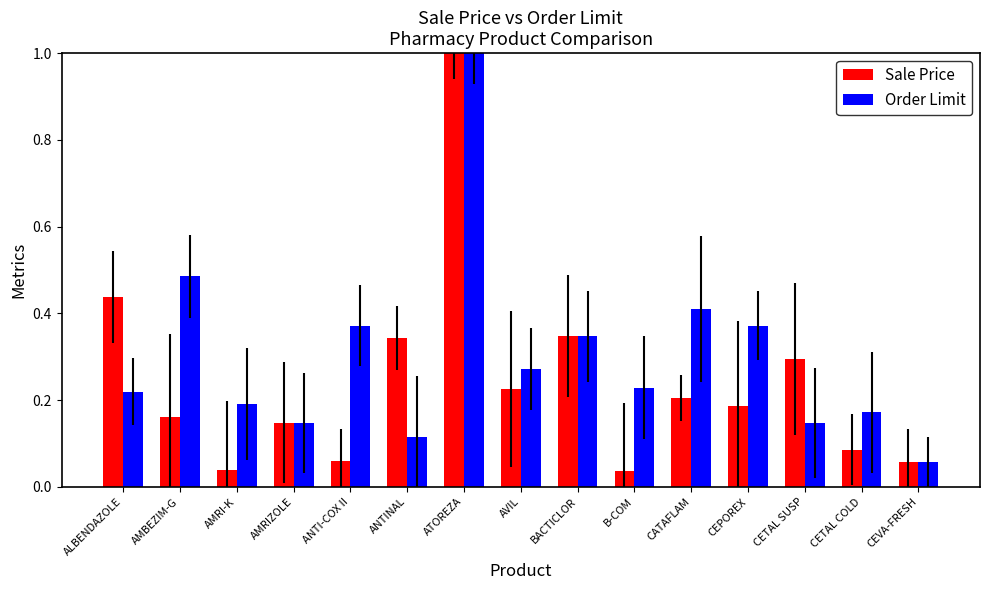

What is the difference between the maximum and minimum values in the Sale Price series?

1.0